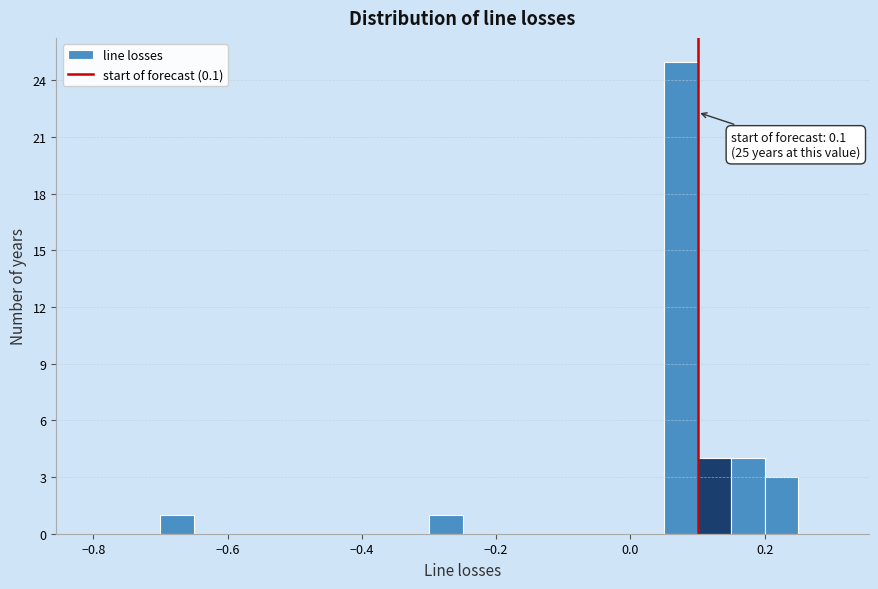

Read against the x-axis, roughly where is the centre of the tallest bar?

0.08